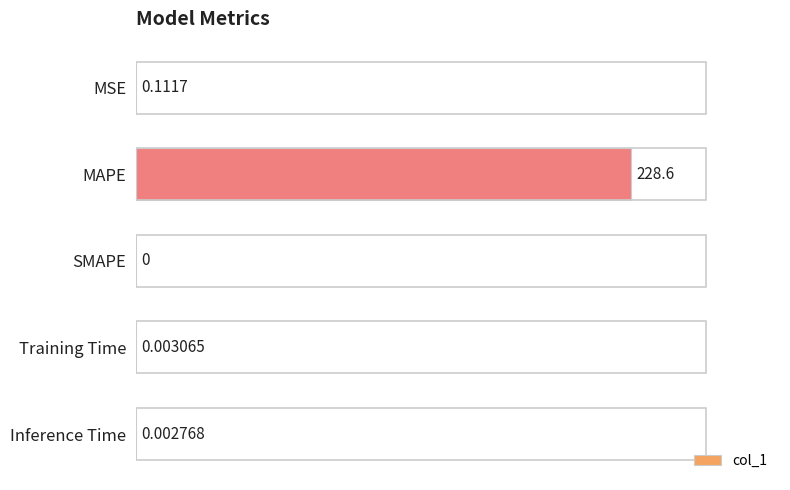

Which has a higher value, Training Time or Inference Time?

Training Time